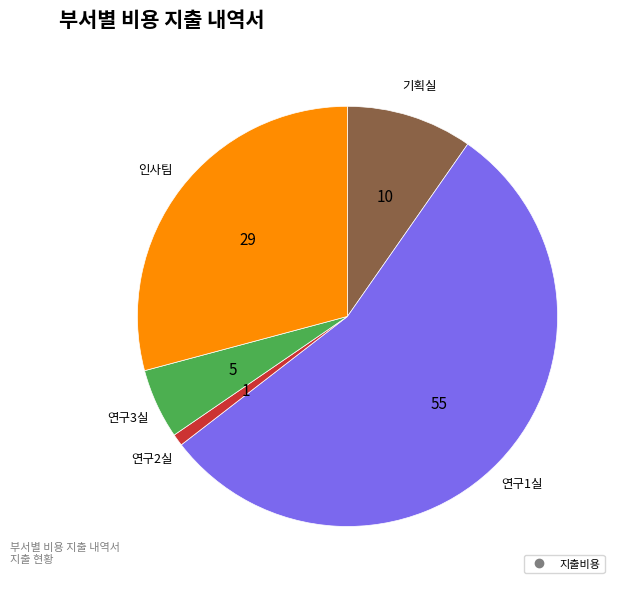

Count the number of slices in the pie.

5